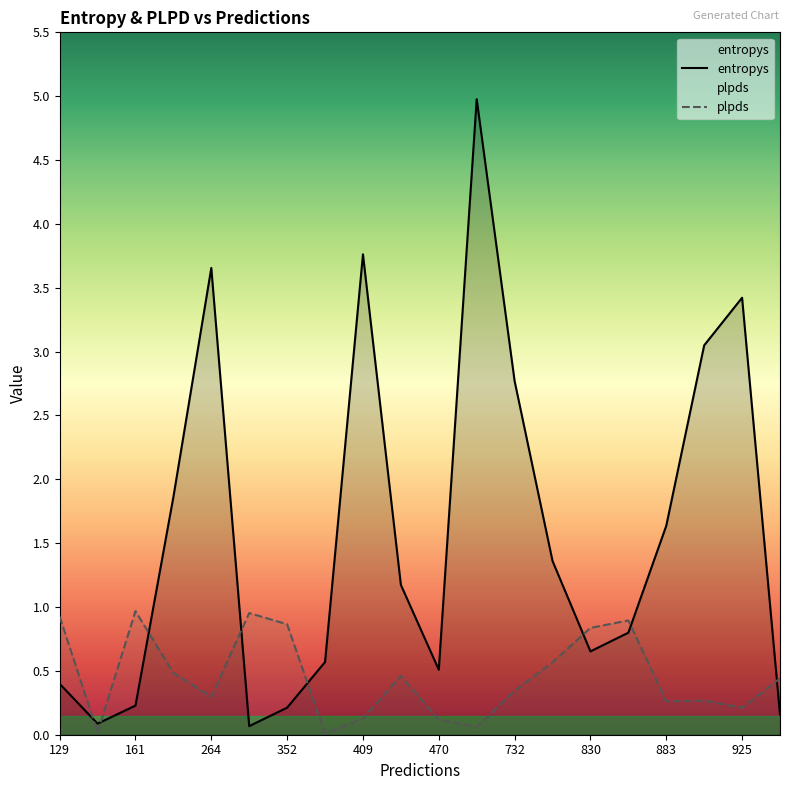

Which series has the largest total across all categories?

entropys